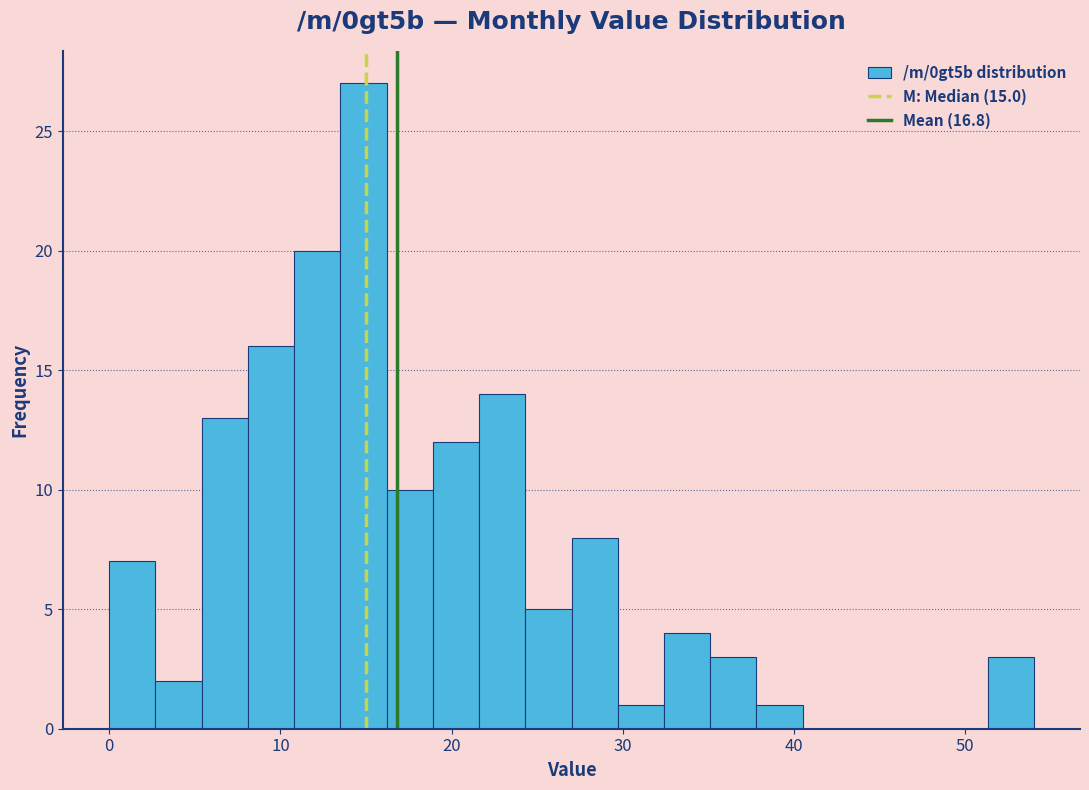

Around what value on the x-axis is the tallest bar? Give the approximate position of its centre, as read against the axis.

15